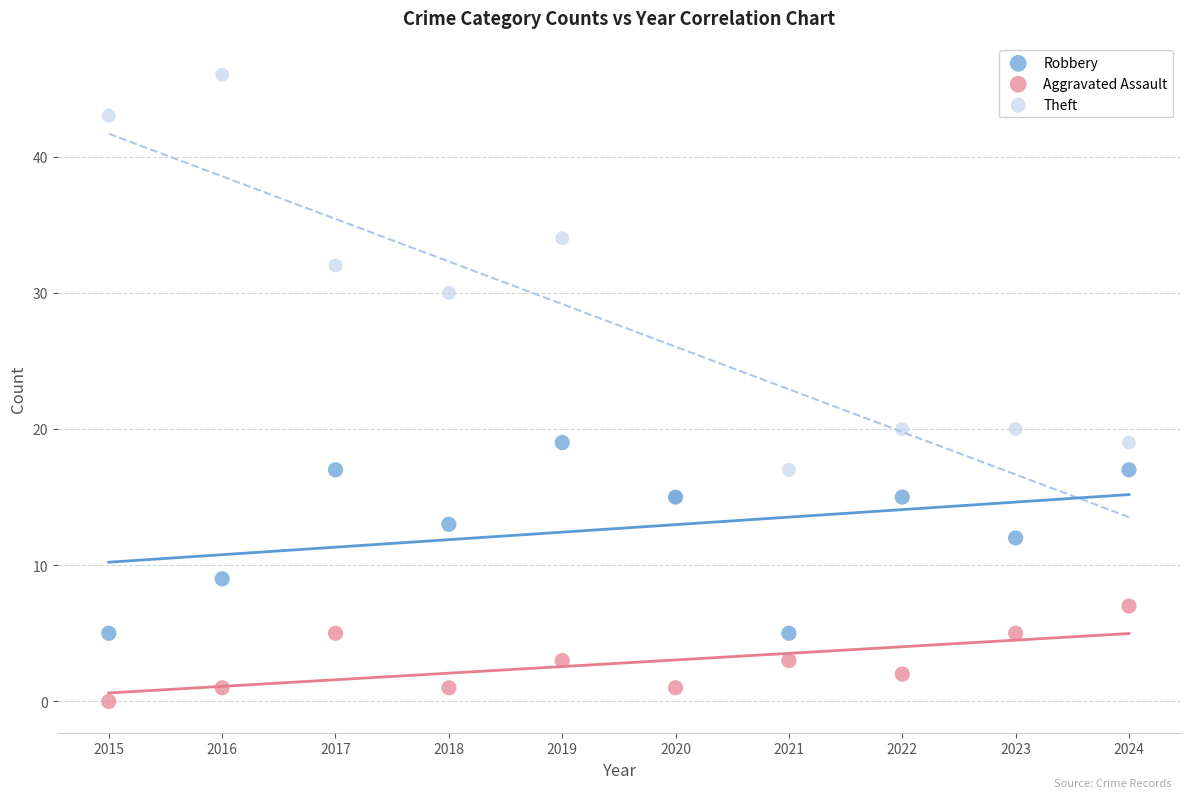

Which series has the largest Y range (max minus min)?

Theft